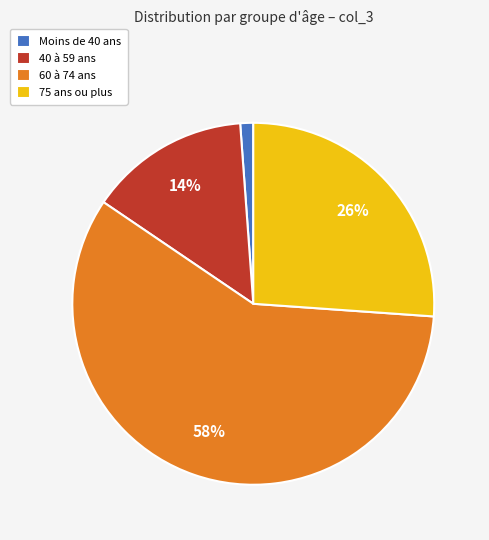

Is there any slice that represents more than half of the pie?

Yes